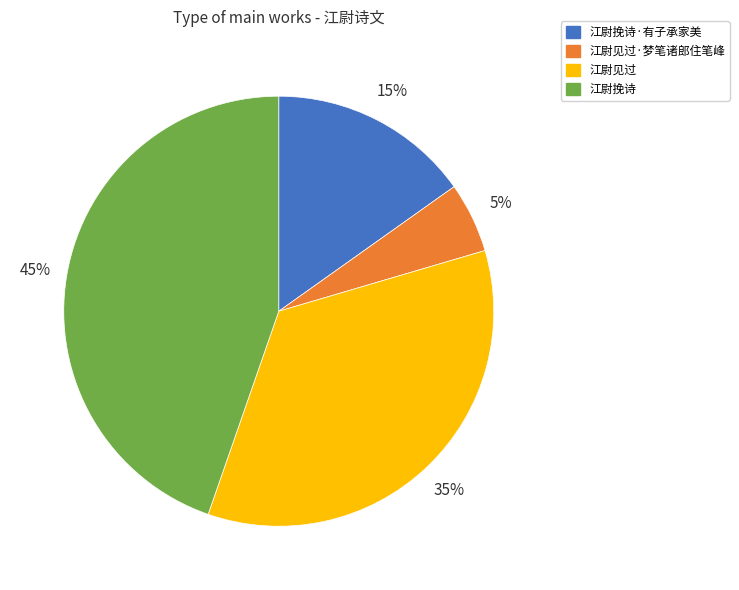

Is there a majority slice in this chart?

No